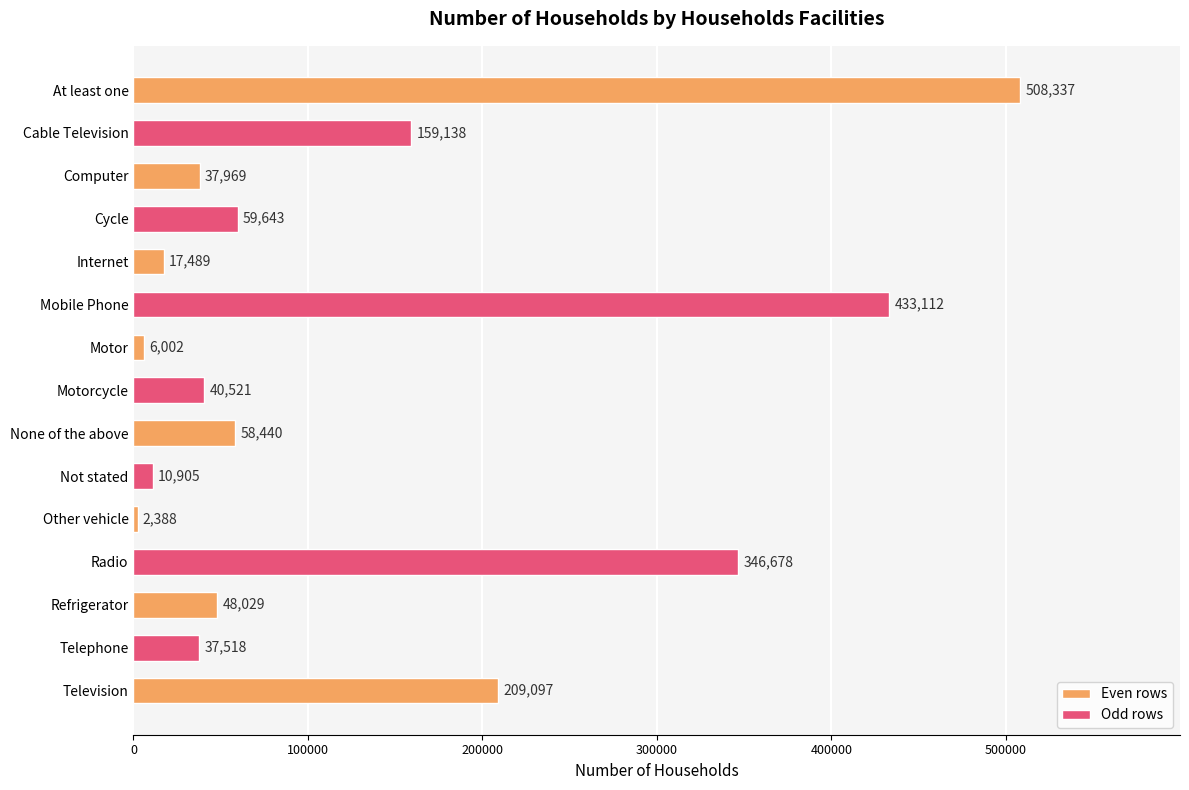

True or false: the data shows 207848 at Cable Television.

False